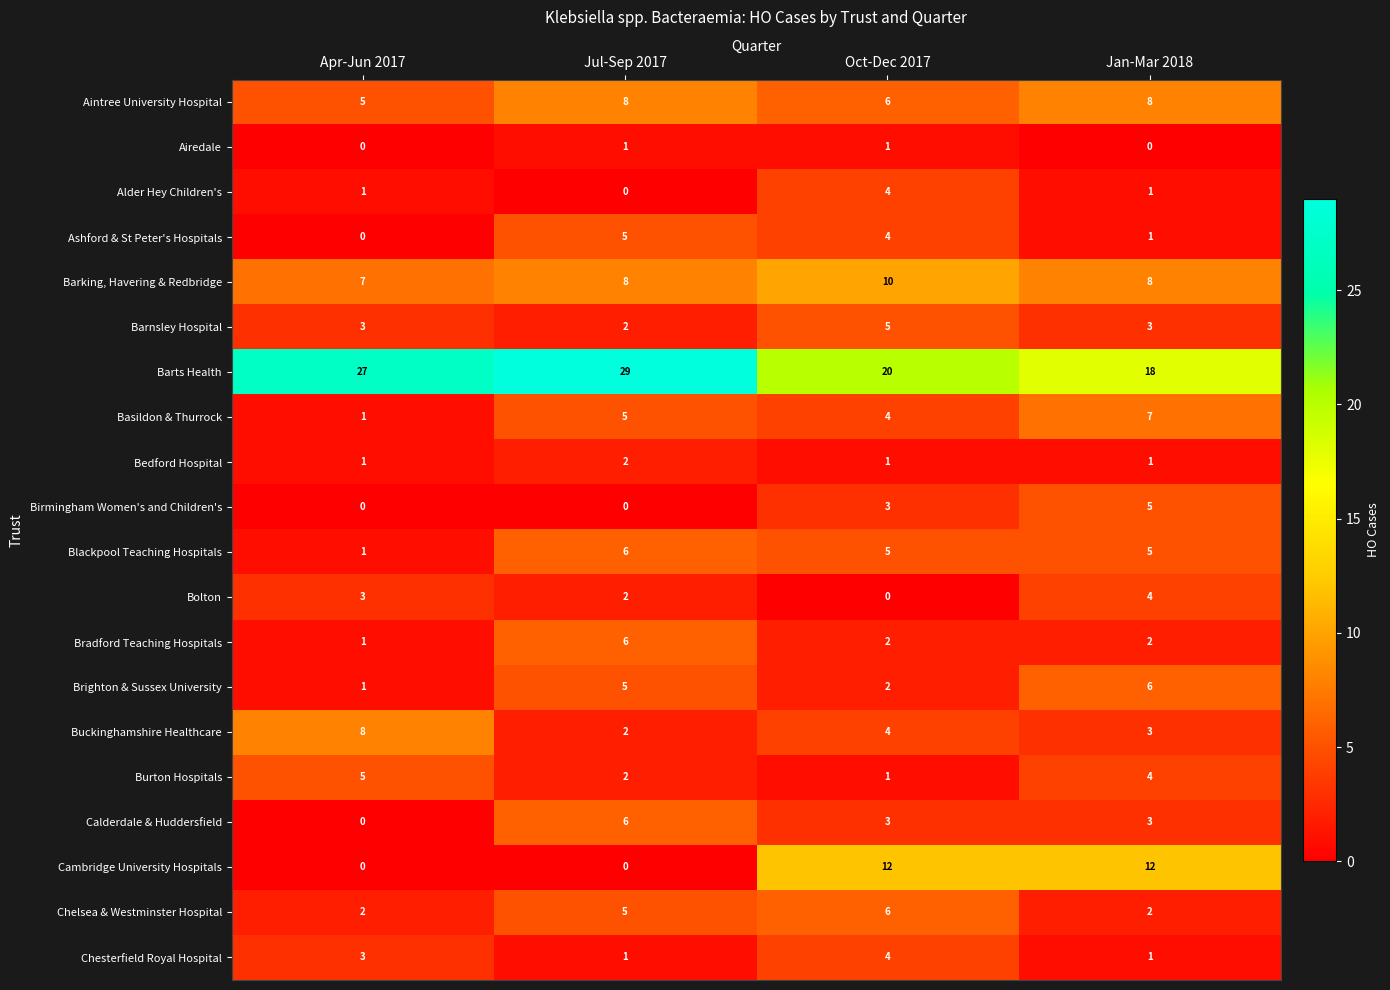

At which category is the sum across all series the highest?

Oct-Dec 2017